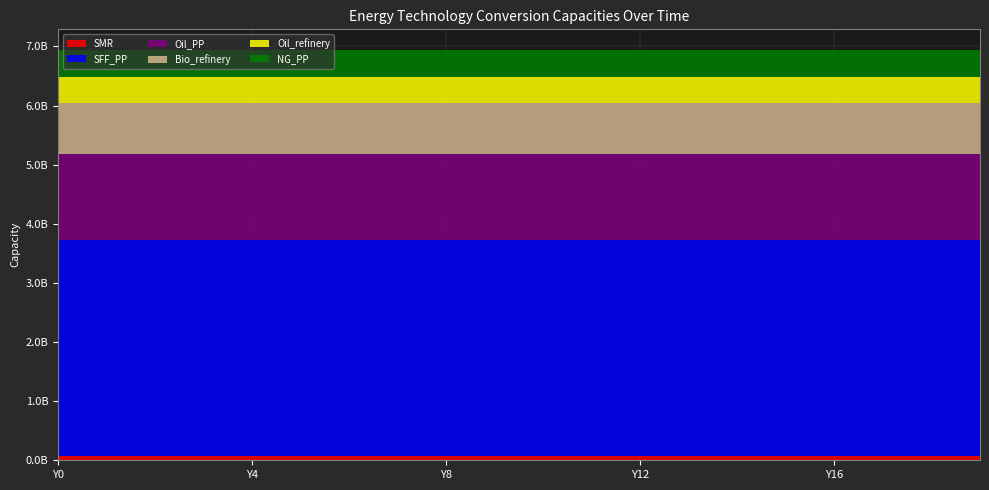

Reading left to right, what are all the values shown in this chart?

SMR: 80086021.3	80086021.3	80086021.3	80086021.3	80086021.3	80086021.3	80086021.3	80086021.3	80086021.3	80086021.3	80086021.3	80086021.3	80086021.3	80086021.3	80086021.3	80086021.3	80086021.3	80086021.3	80086021.3	80086021.3
SFF_PP: 3638322200.0	3638322200.0	3638322200.0	3638322200.0	3638322200.0	3638322200.0	3638322200.0	3638322200.0	3638322200.0	3638322200.0	3638322200.0	3638322200.0	3638322200.0	3638322200.0	3638322200.0	3638322200.0	3638322200.0	3638322200.0	3638322200.0	3638322200.0
Oil_PP: 1458511422.8	1458511422.8	1458511422.8	1458511422.8	1458511422.8	1458511422.8	1458511422.8	1458511422.8	1458511422.8	1458511422.8	1458511422.8	1458511422.8	1458511422.8	1458511422.8	1458511422.8	1458511422.8	1458511422.8	1458511422.8	1458511422.8	1458511422.8
Bio_refinery: 864653599.8	864653599.8	864653599.8	864653599.8	864653599.8	864653599.8	864653599.8	864653599.8	864653599.8	864653599.8	864653599.8	864653599.8	864653599.8	864653599.8	864653599.8	864653599.8	864653599.8	864653599.8	864653599.8	864653599.8
Oil_refinery: 443481650.6	443481650.6	443481650.6	443481650.6	443481650.6	443481650.6	443481650.6	443481650.6	443481650.6	443481650.6	443481650.6	443481650.6	443481650.6	443481650.6	443481650.6	443481650.6	443481650.6	443481650.6	443481650.6	443481650.6
NG_PP: 456040000.0	456040000.0	456040000.0	456040000.0	456040000.0	456040000.0	456040000.0	456040000.0	456040000.0	456040000.0	456040000.0	456040000.0	456040000.0	456040000.0	456040000.0	456040000.0	456040000.0	456040000.0	456040000.0	456040000.0